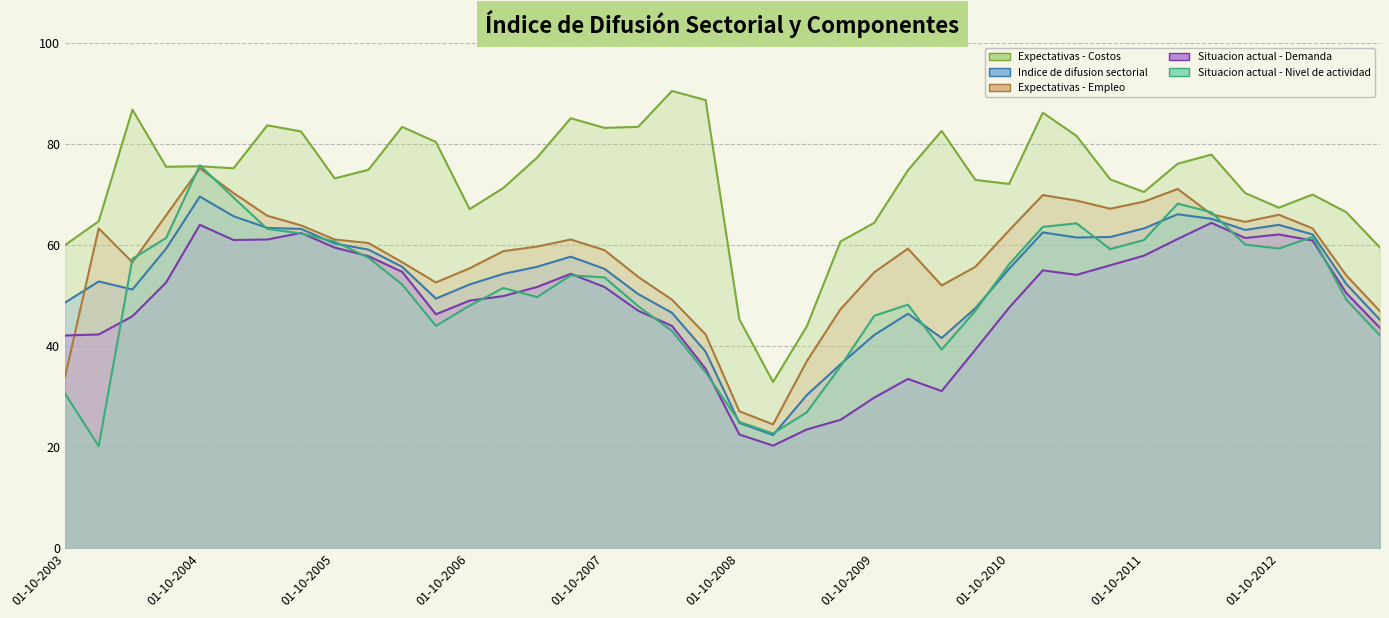

How many data points does each series have?

40